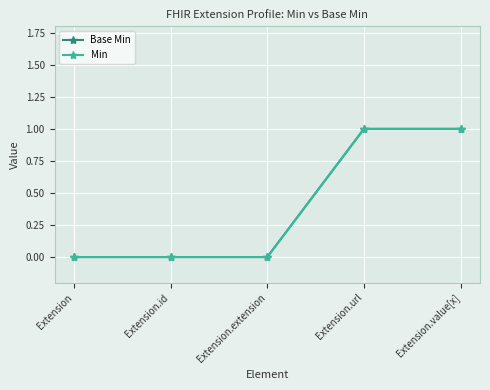

Is this an area chart (filled region under the line)?

No